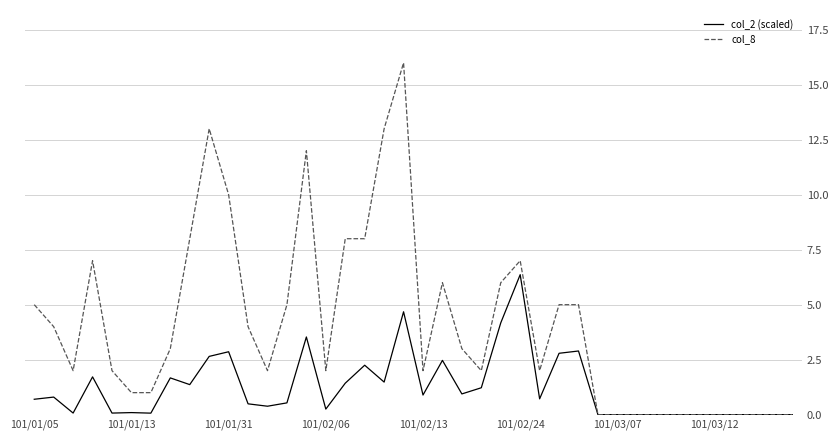

Count the number of data series in this chart.

2